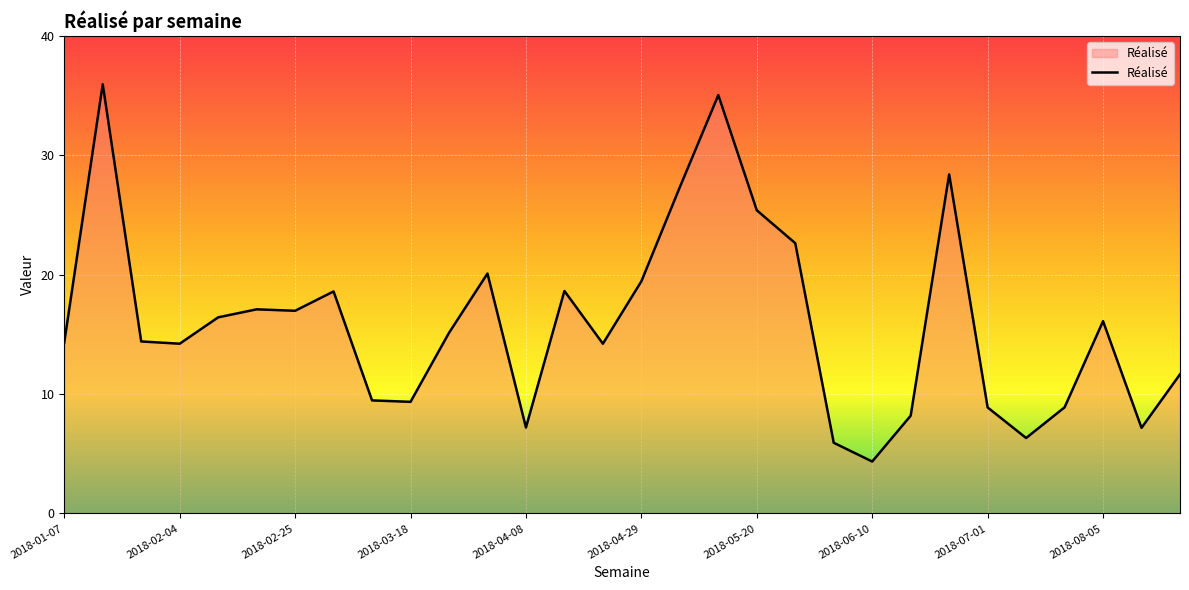

What is the maximum value shown in the chart?

36.0